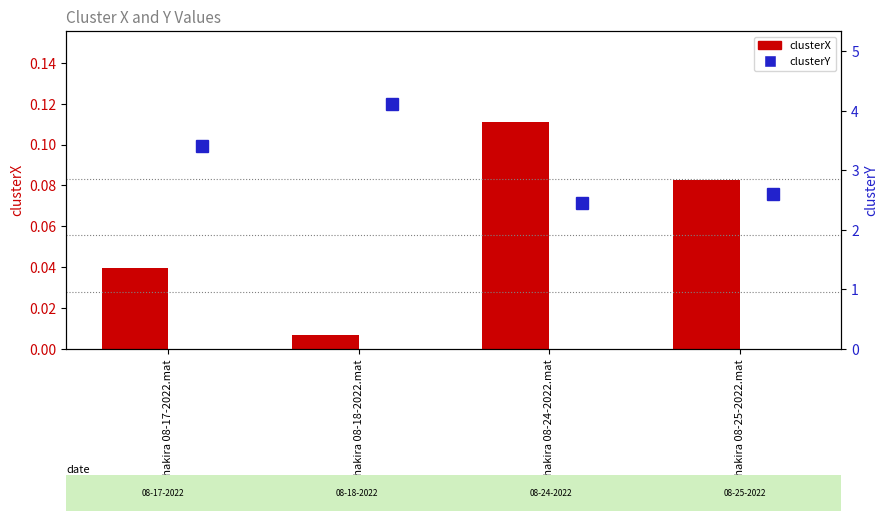

What is the average value of the clusterY series?

3.1